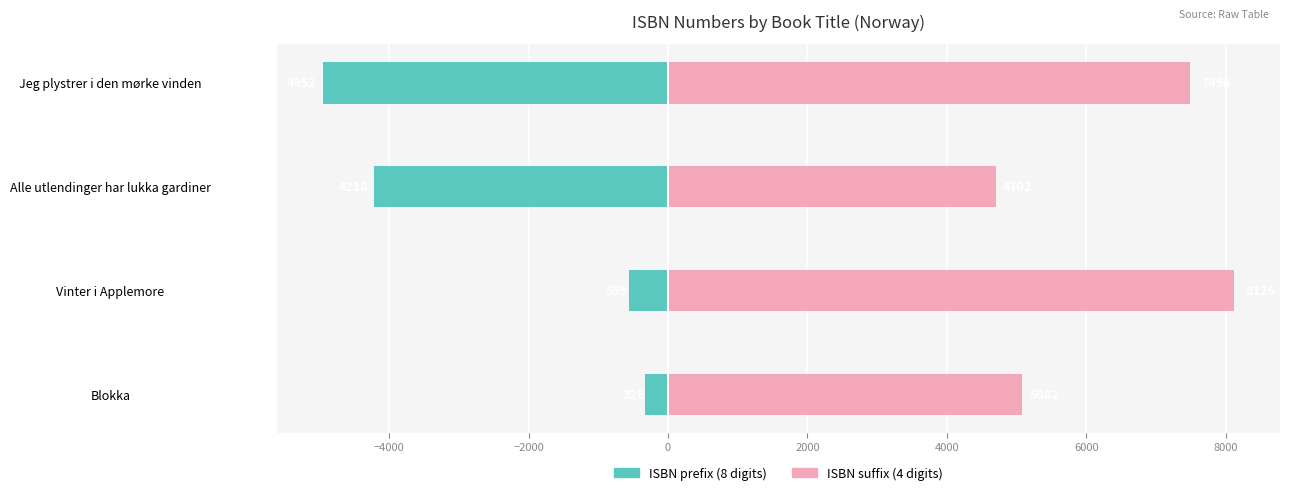

How many groups of bars are there?

4